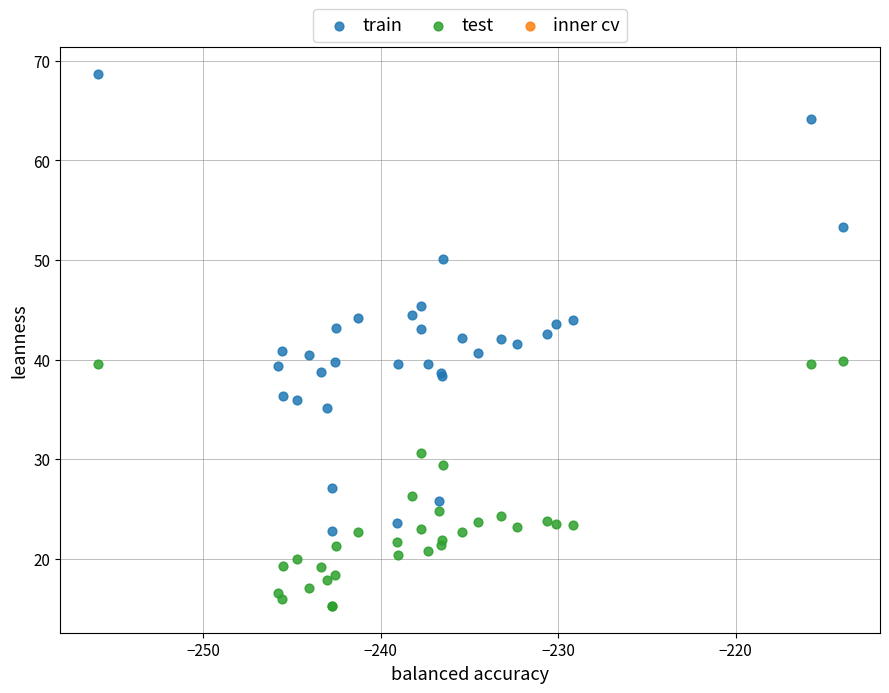

Which series has the largest Y range (max minus min)?

train